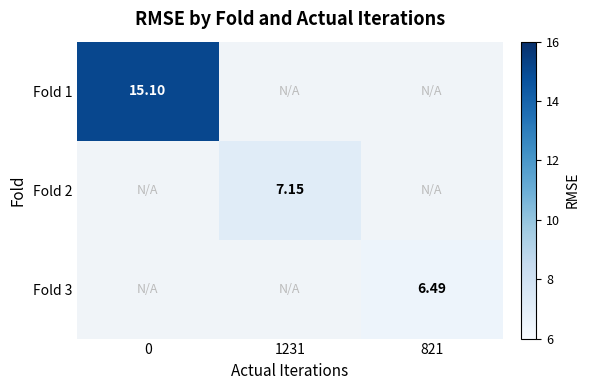

How many data points does each series have?

3